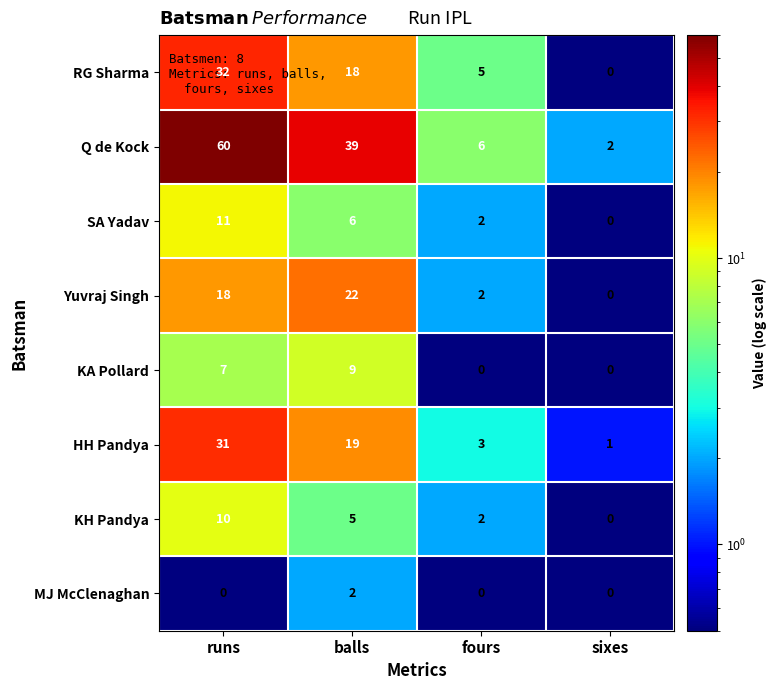

What is the minimum value shown in the chart?

0